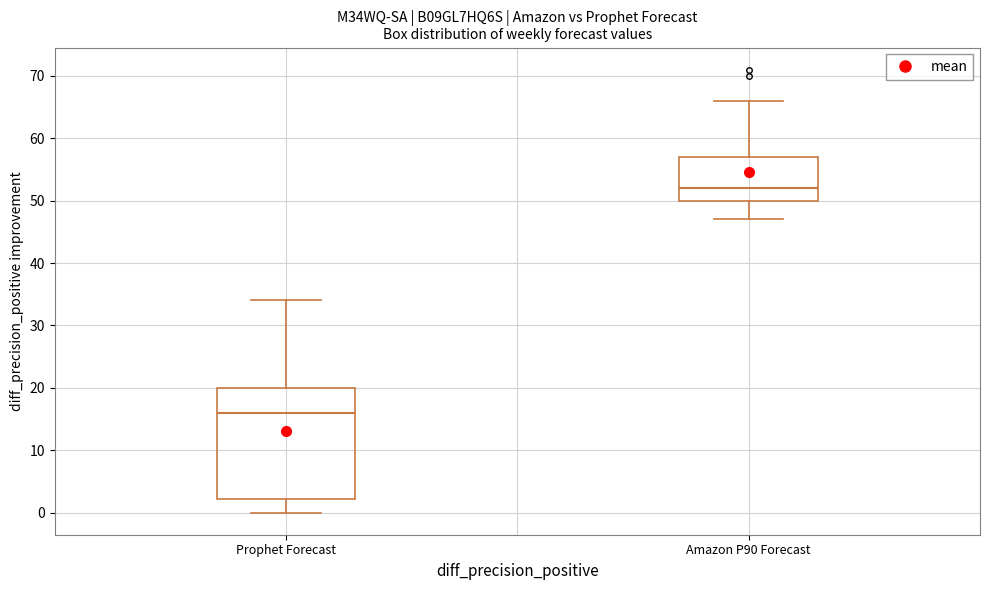

Comparing the boxes themselves (not the whiskers), which one is the tallest?

Prophet Forecast